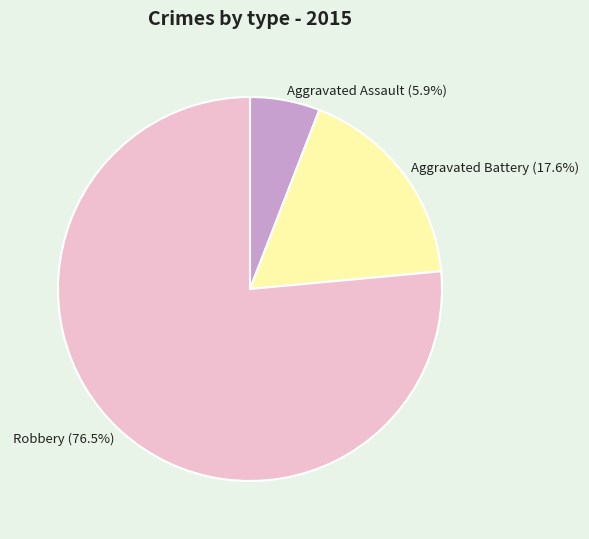

Does Aggravated Assault (5.9%) represent more than half of the total?

No